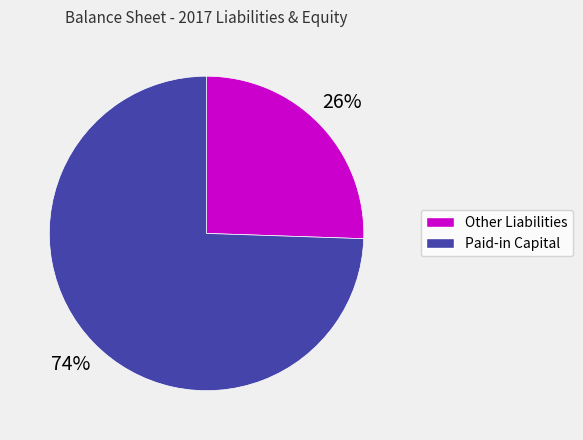

How many slices are in this pie chart?

2